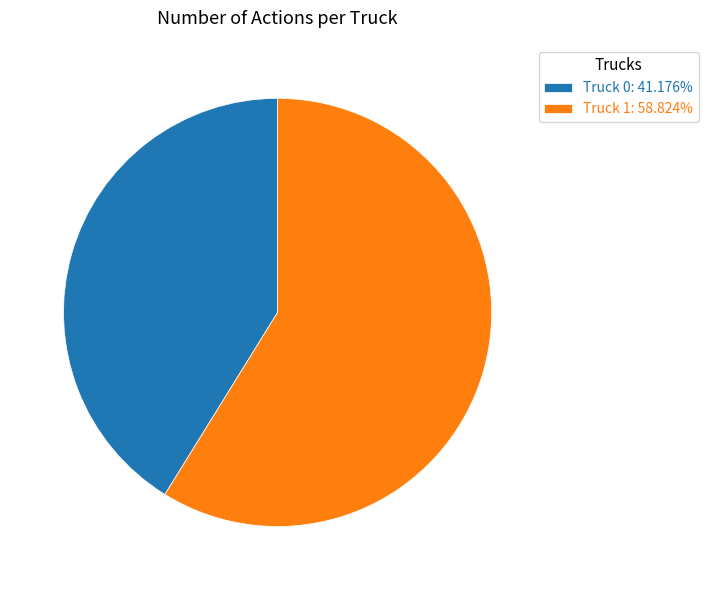

Does Truck 0 account for over 50% of the chart?

No